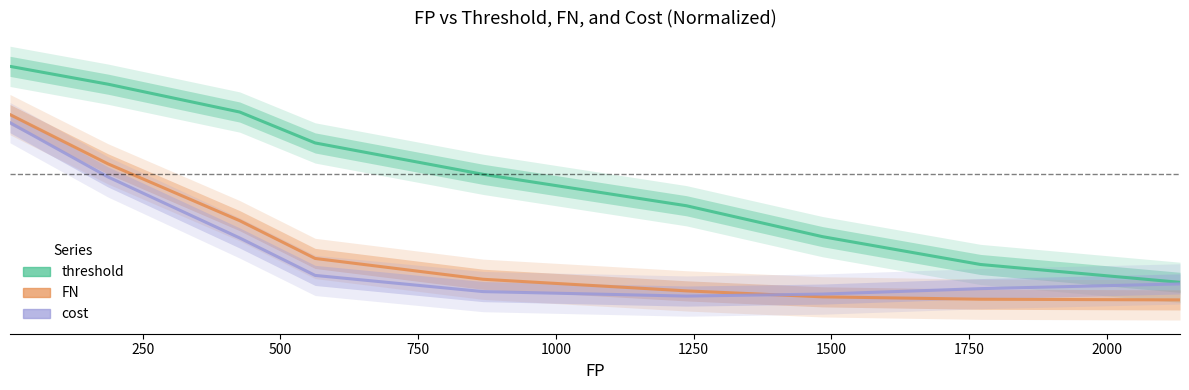

True or false: FN and cost intersect in this chart.

True